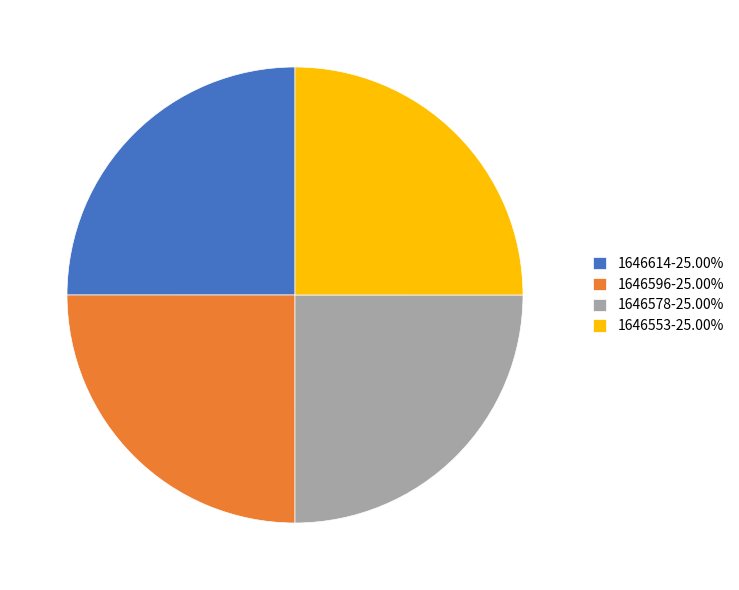

Is there a majority slice in this chart?

No